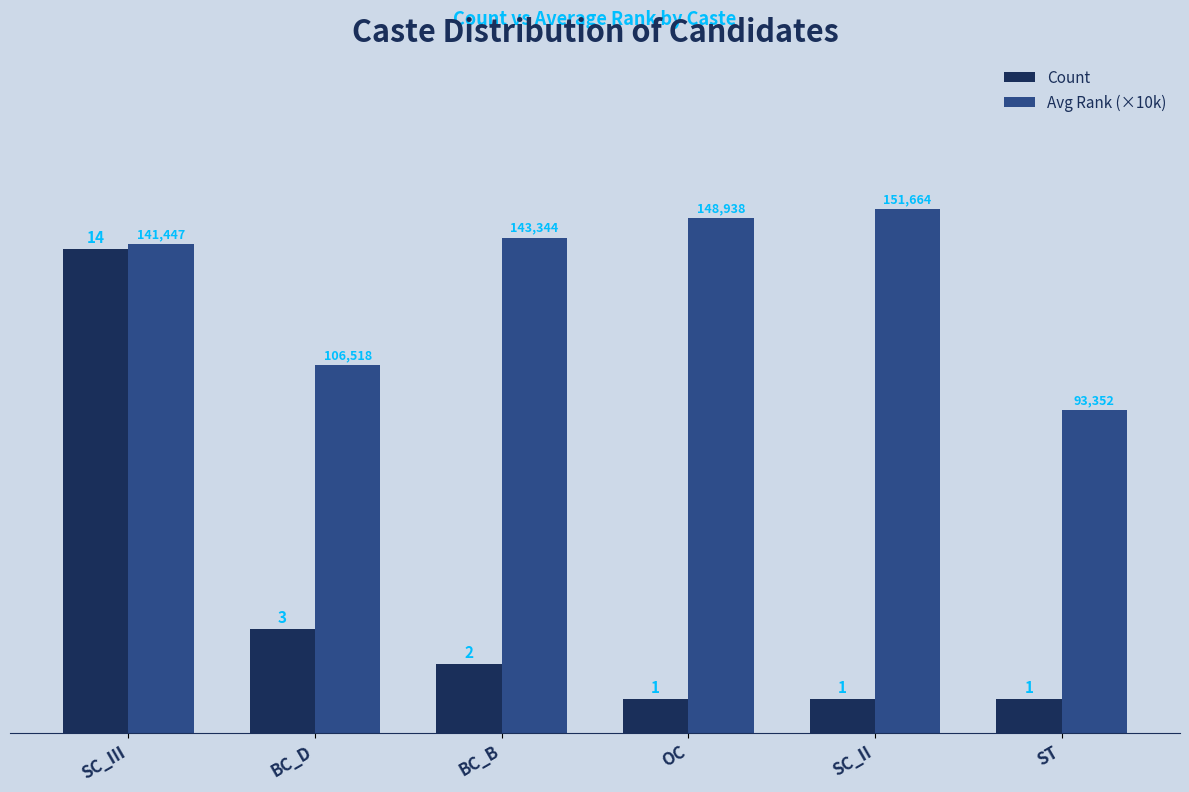

What are all the series names shown in the legend?

Count, Avg Rank (×10k)